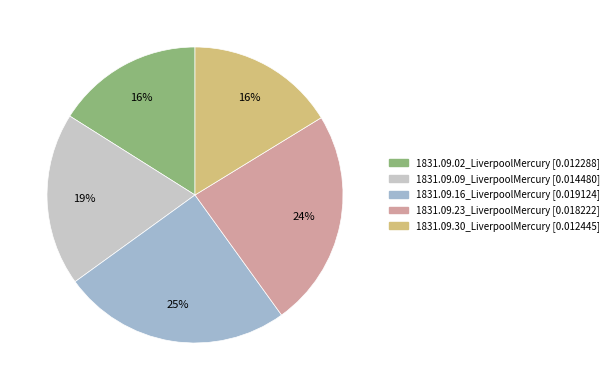

Does any single category account for the majority?

No